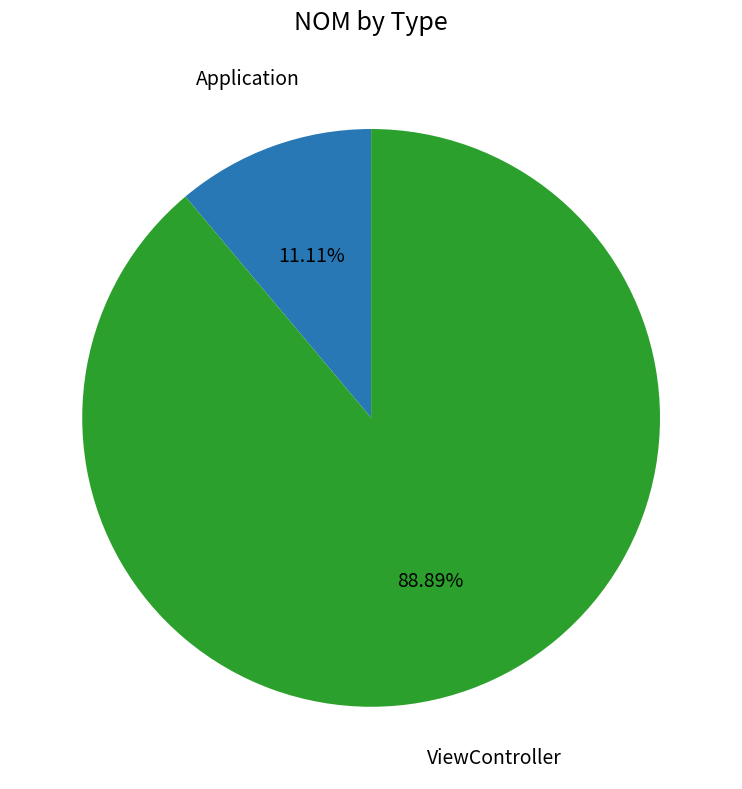

Is there any slice that represents more than half of the pie?

Yes